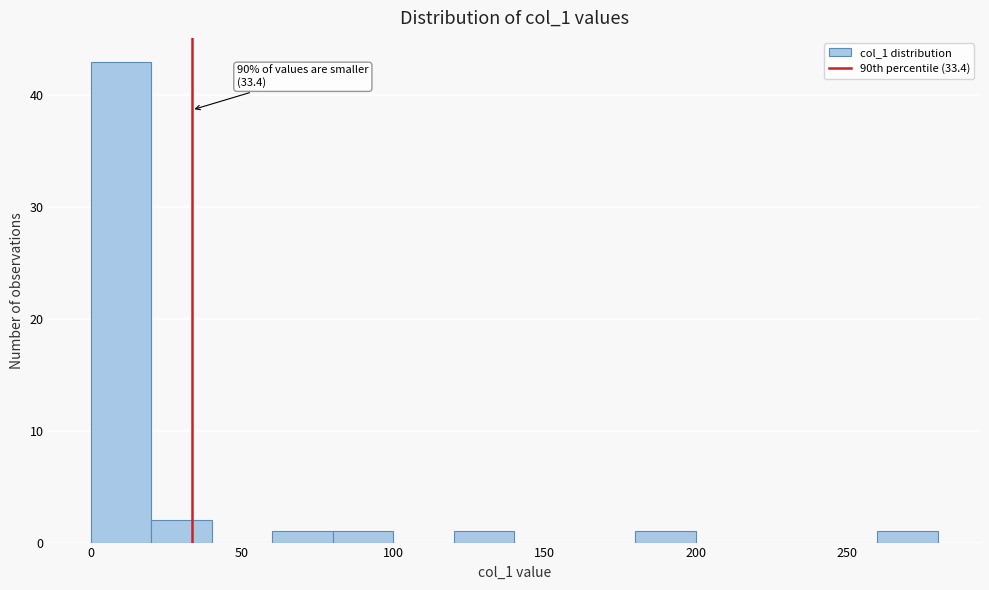

Over which range of the x-axis is the bar tallest?

0 to 20